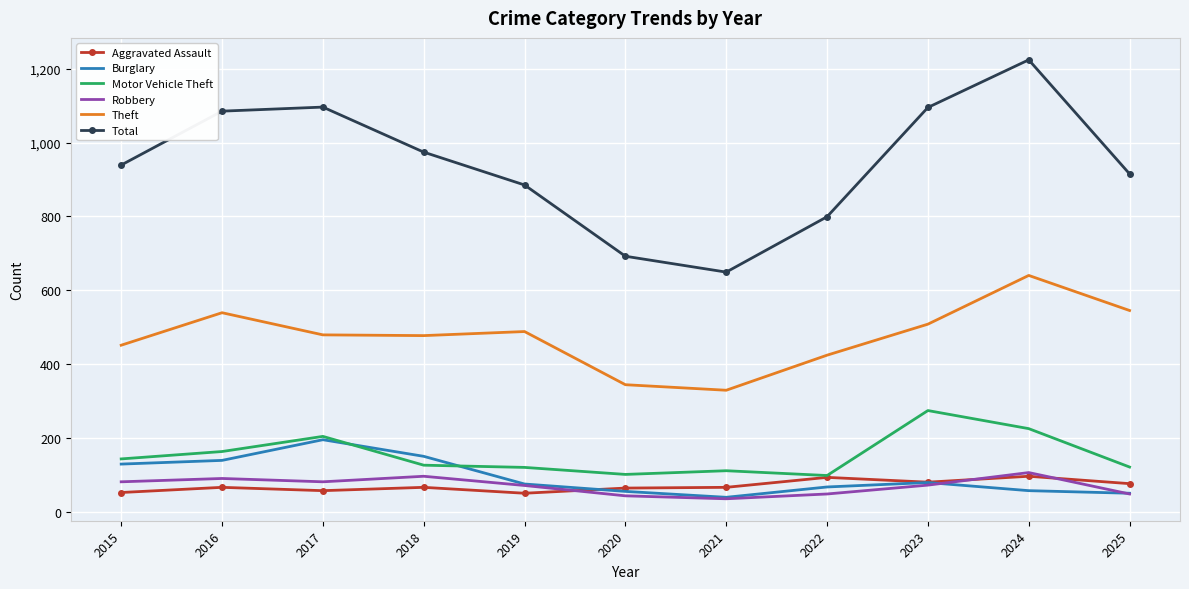

What is the approximate value of Motor Vehicle Theft at 2020, to the nearest 50?

100